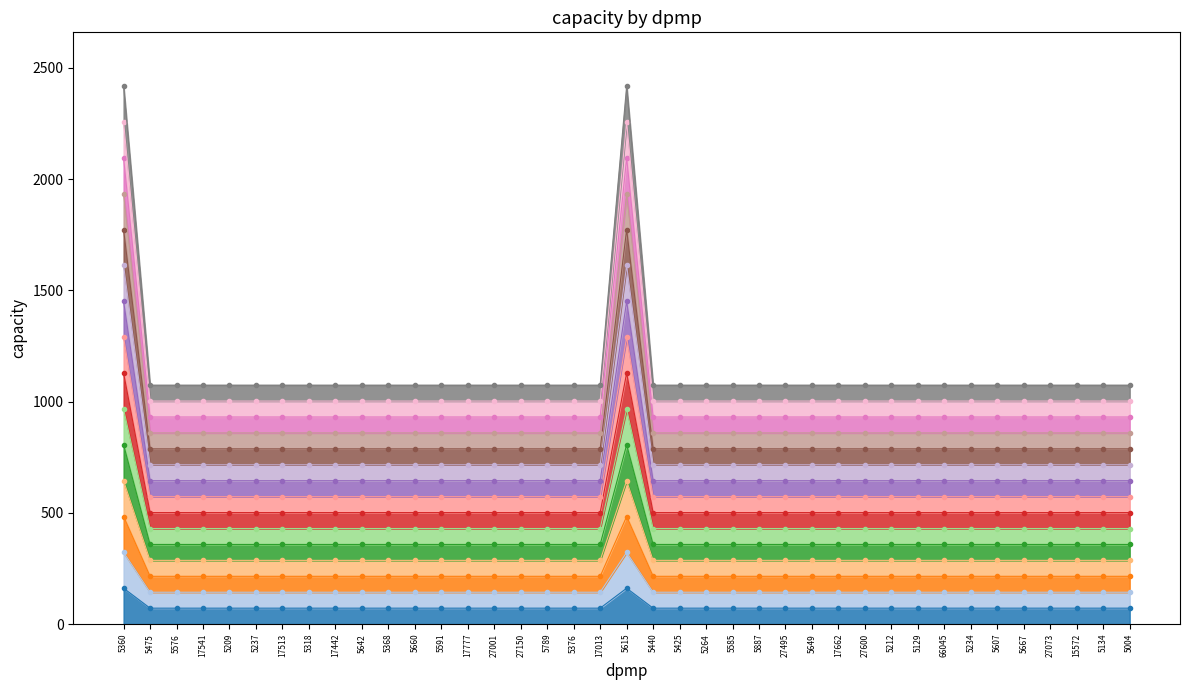

What is the label of the 30th point from the left?

5212